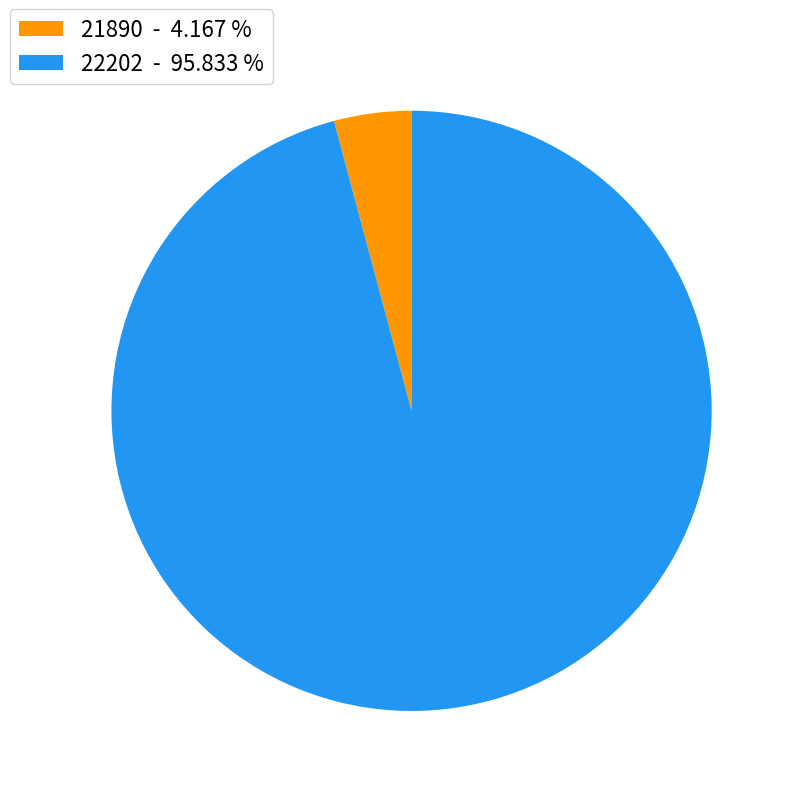

Does 21890 account for over 50% of the chart?

No